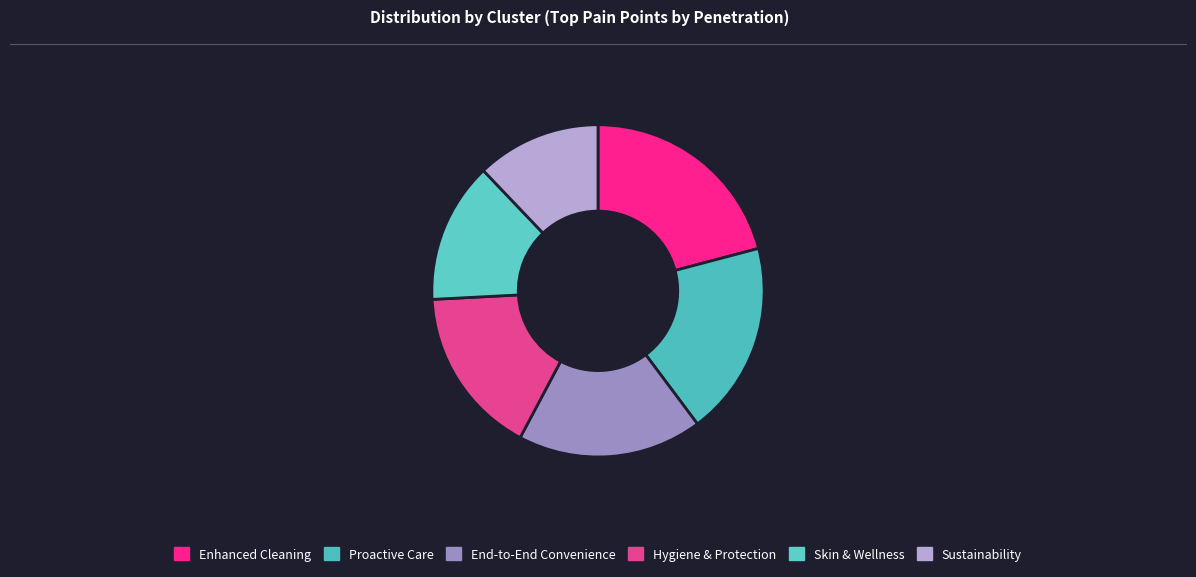

Count the number of slices in the pie.

6